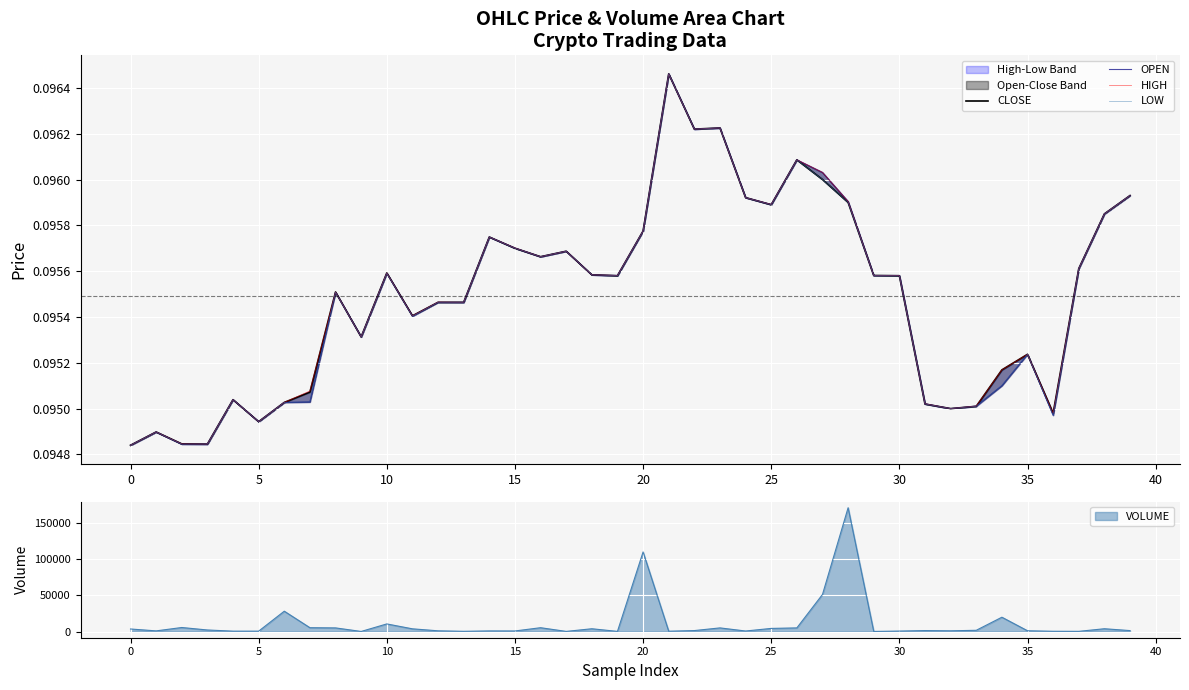

How many interior local valleys does the CLOSE series have?

10